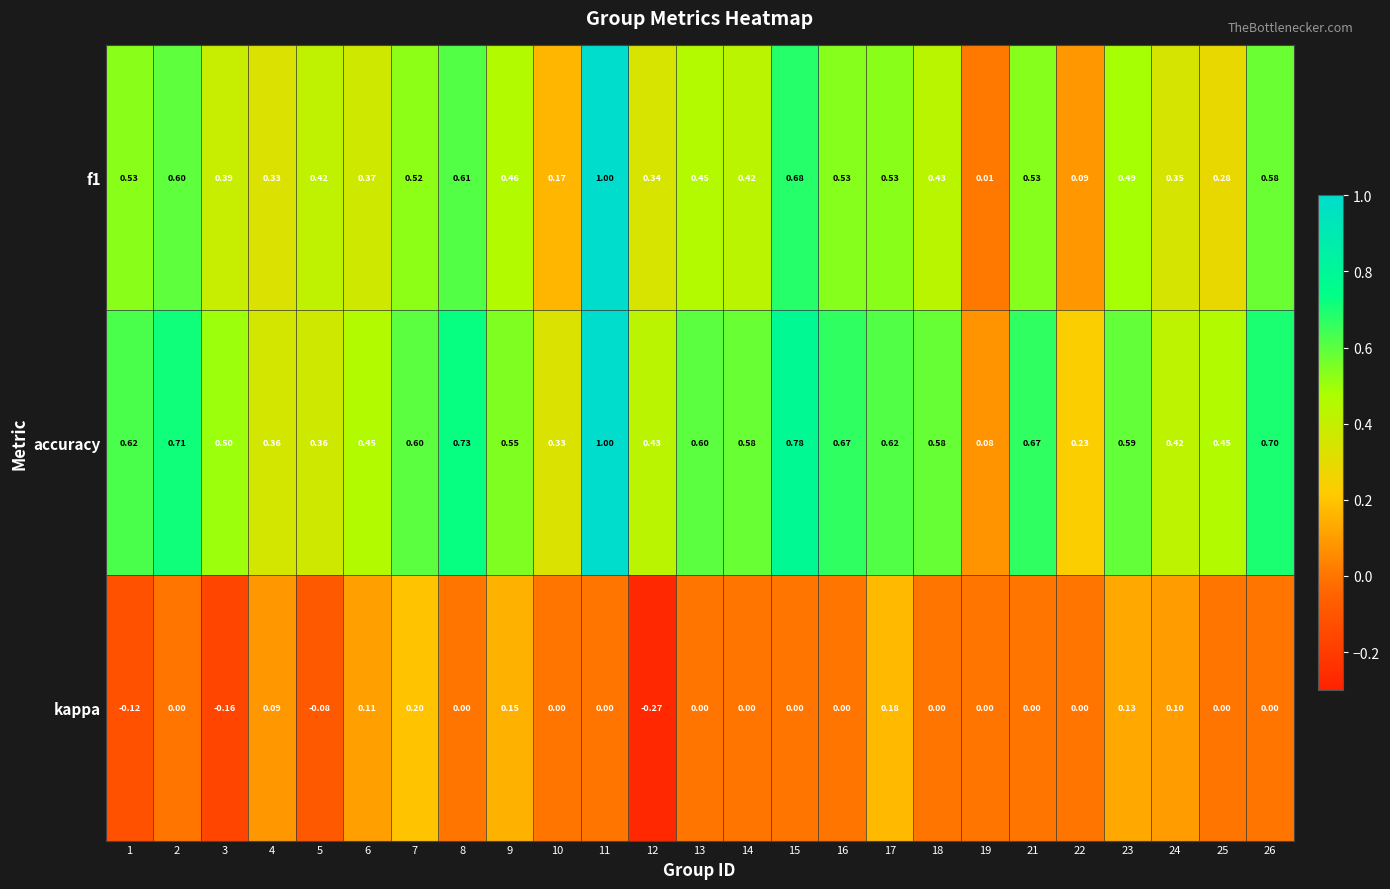

Is the value of accuracy at 1 greater than the value of f1 at 19?

Yes